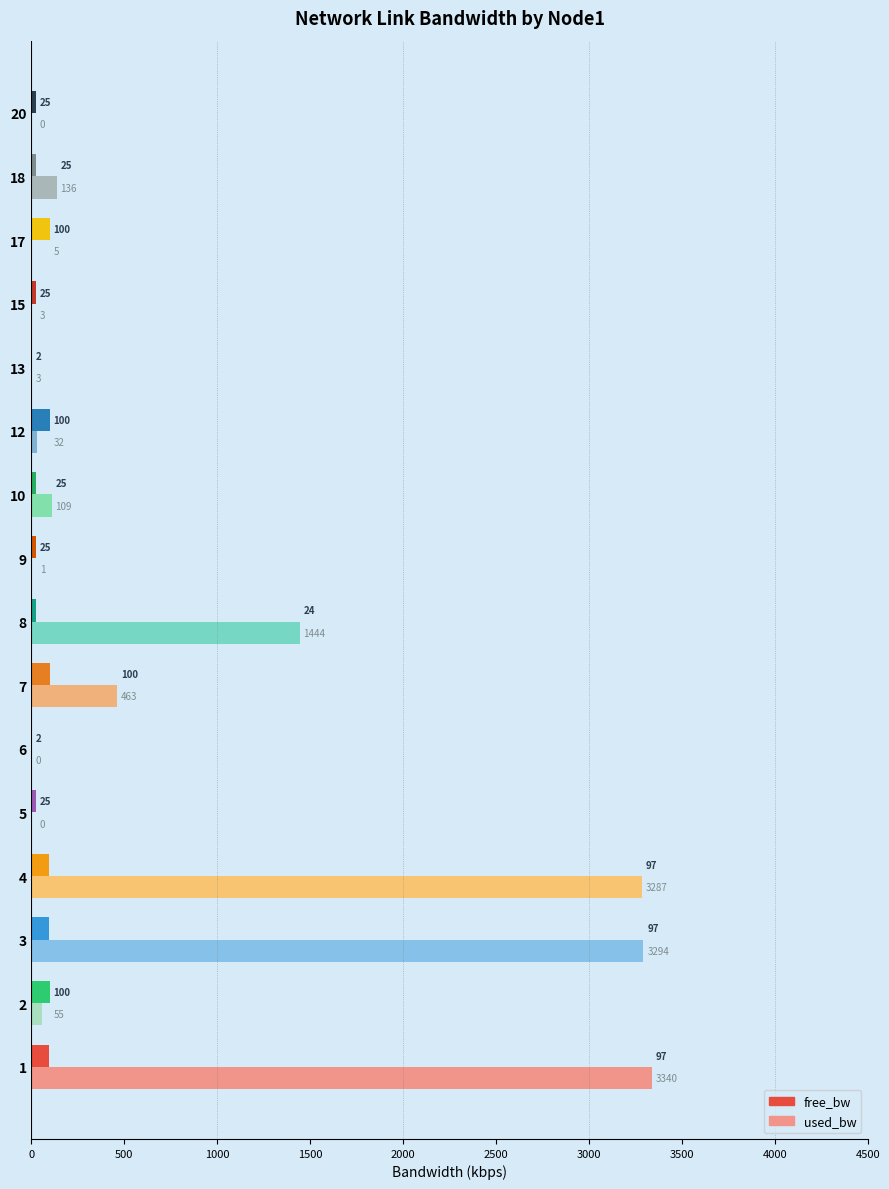

What is the highest value of the used_bw series?

3340.3